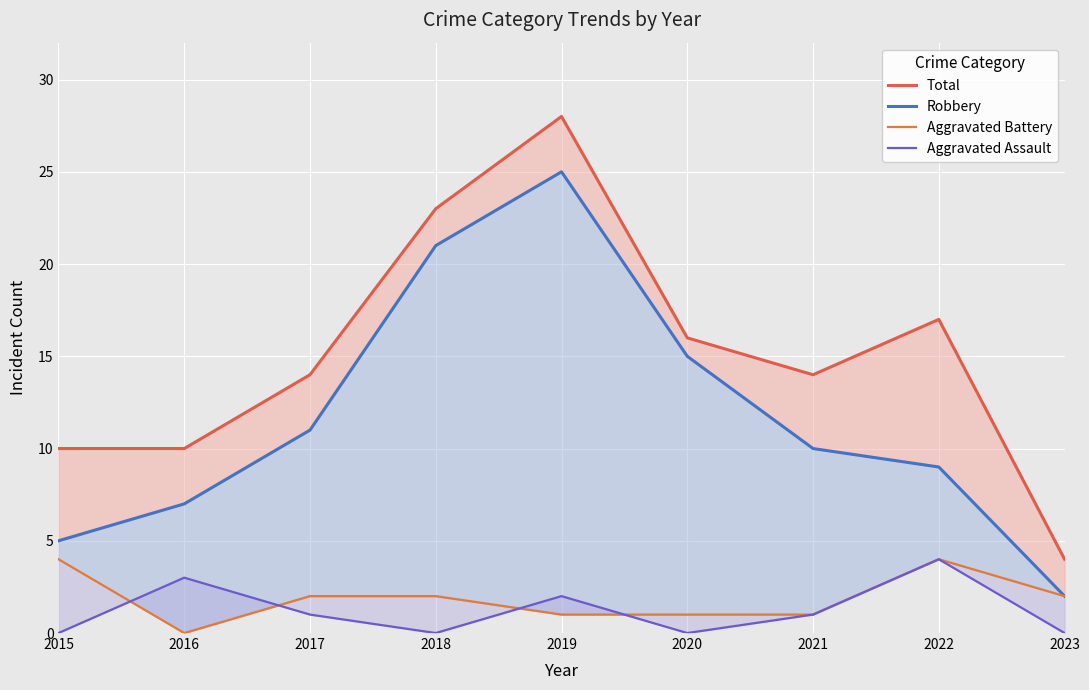

The value of Aggravated Assault at 2018 is 2. True or false?

False